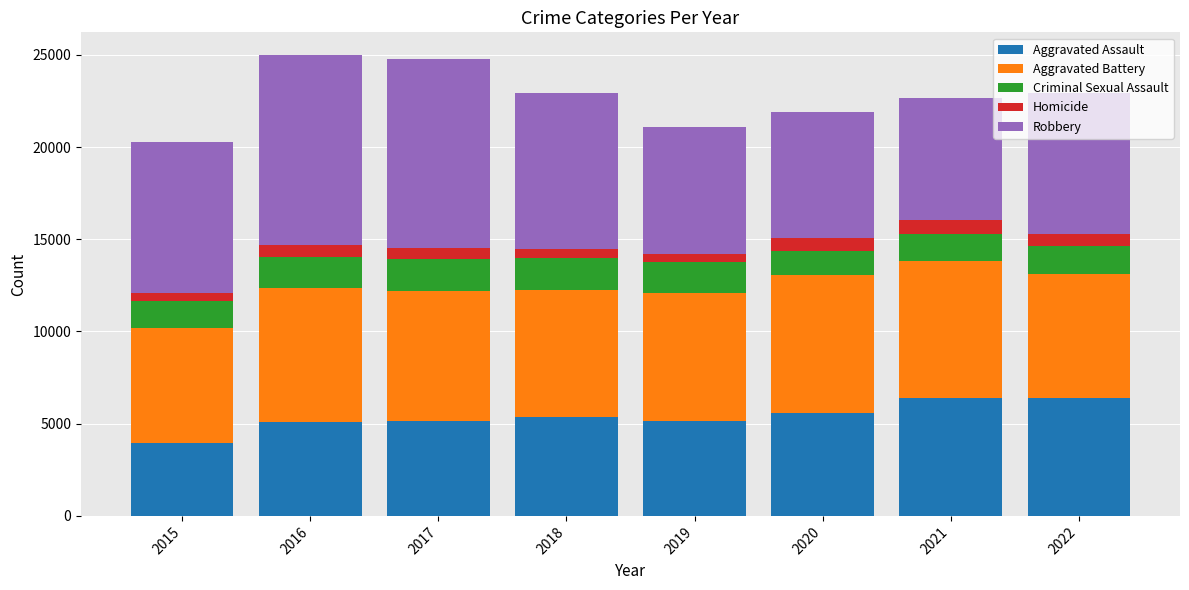

What is the sum of all Aggravated Assault values?

43067